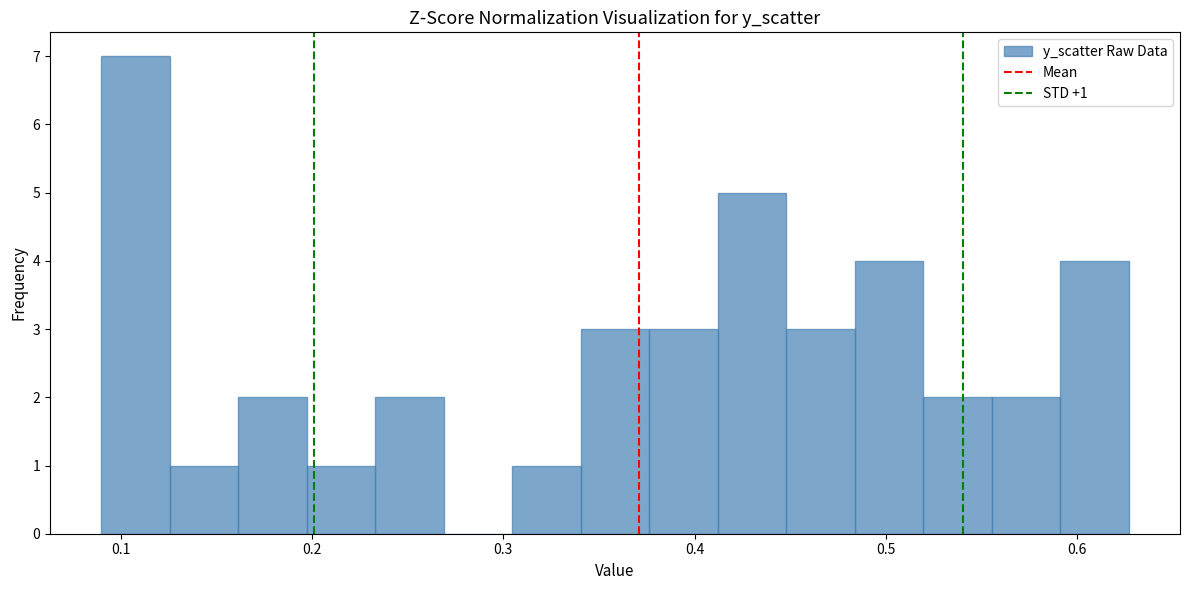

Read against the x-axis, roughly where is the centre of the tallest bar?

0.11